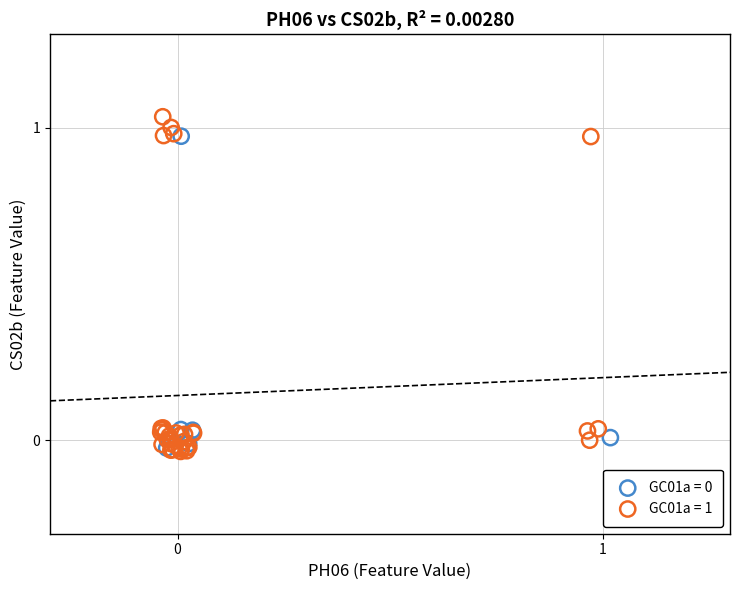

Which series has the widest spread of Y values?

GC01a = 1